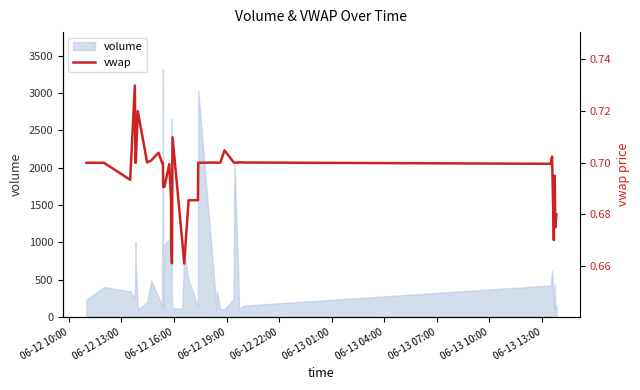

What is the lowest value of the volume series?

100